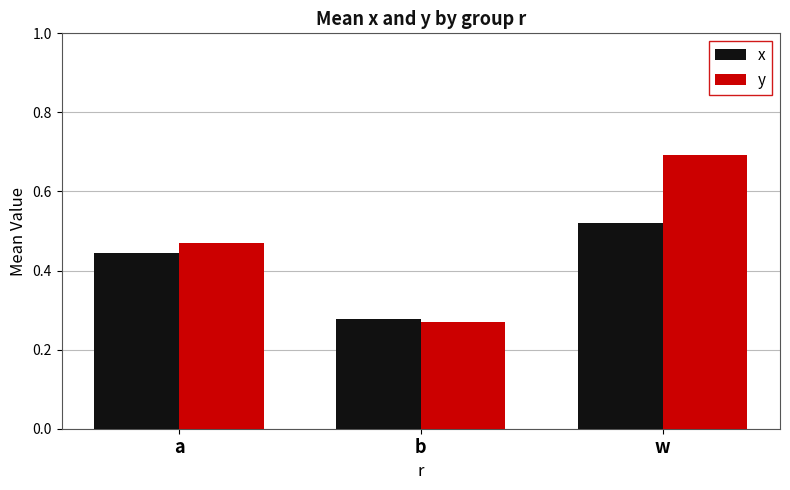

True or false: y has a value of 0.5 at w.

False